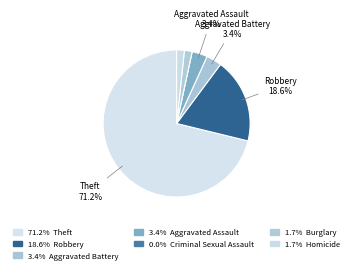

Which category has the smallest portion of the pie?

Criminal Sexual Assault